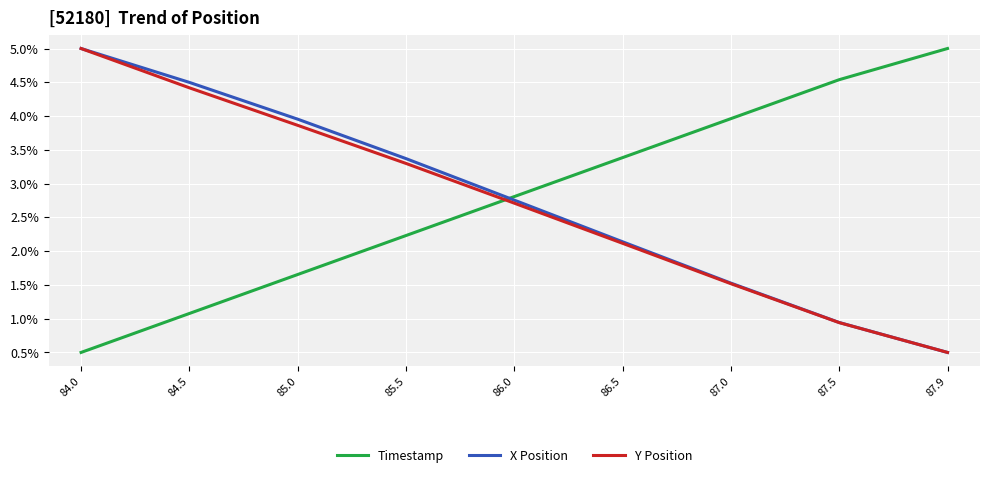

How many times do Timestamp and X Position cross each other?

1